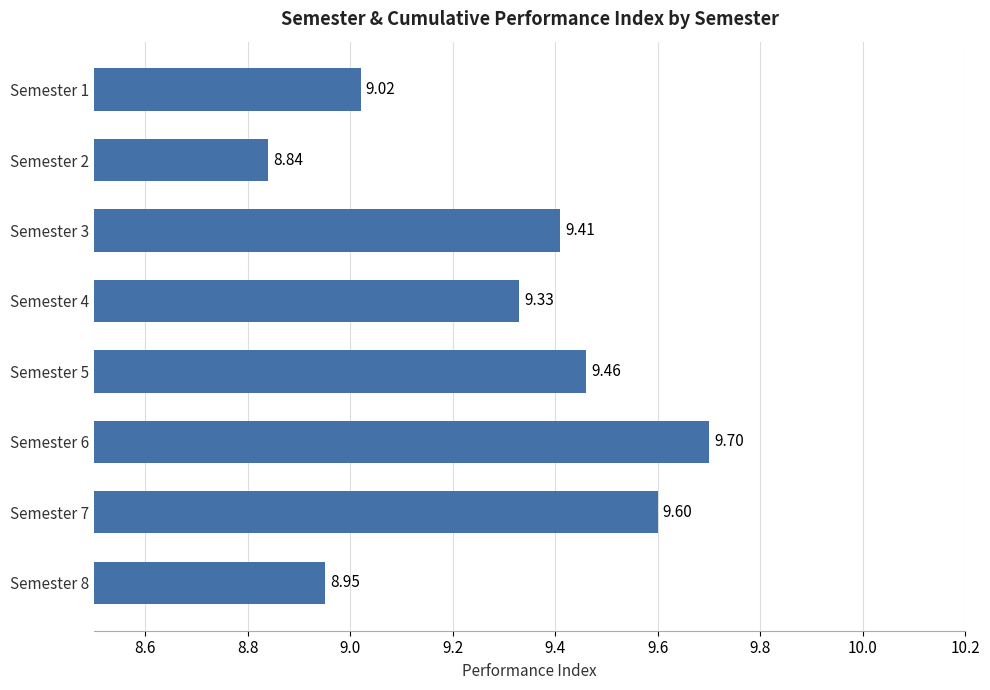

Does the chart contain stacked bars?

No